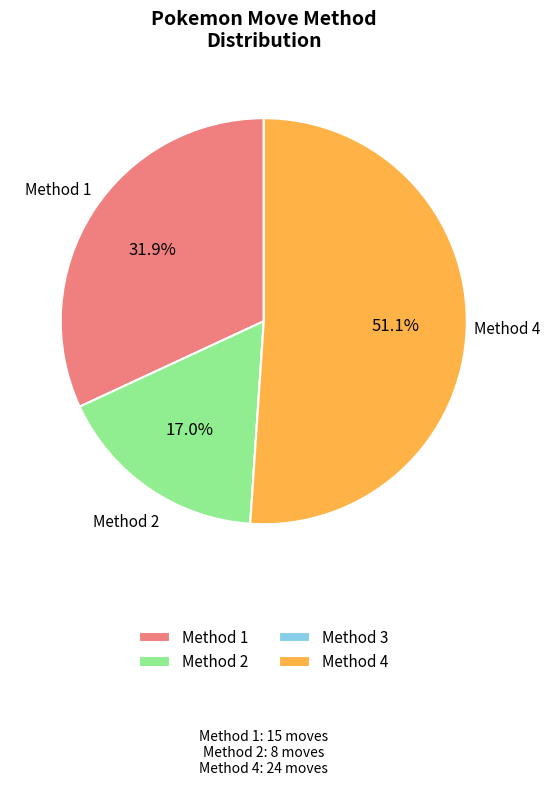

Which has a higher value, Method 4 or Method 1?

Method 4